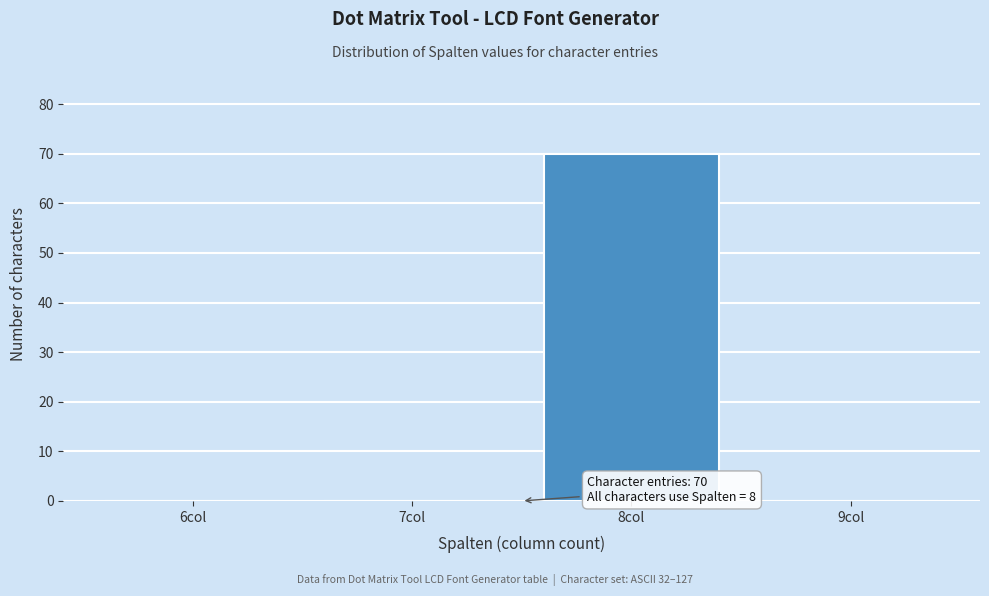

Reading right to left, transcribe all the data shown in this chart.

9col=0	8col=70	7col=0	6col=0